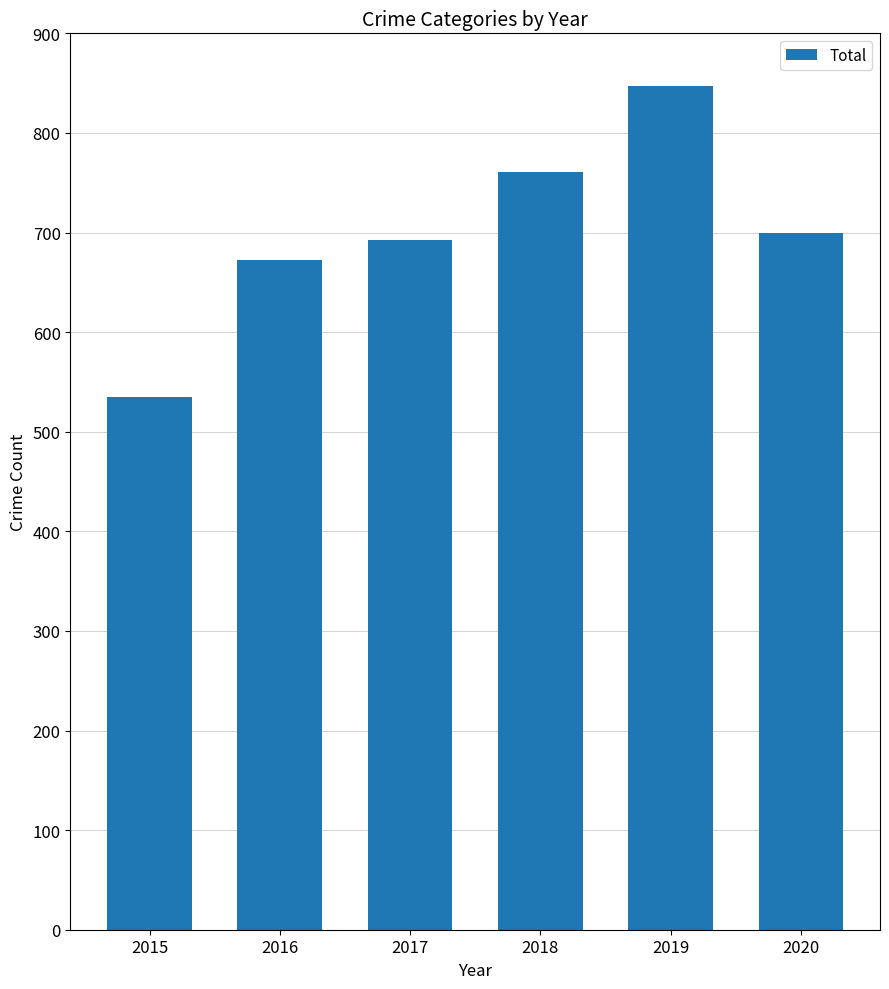

List the labels in order of value, largest first.

2019, 2018, 2020, 2017, 2016, 2015